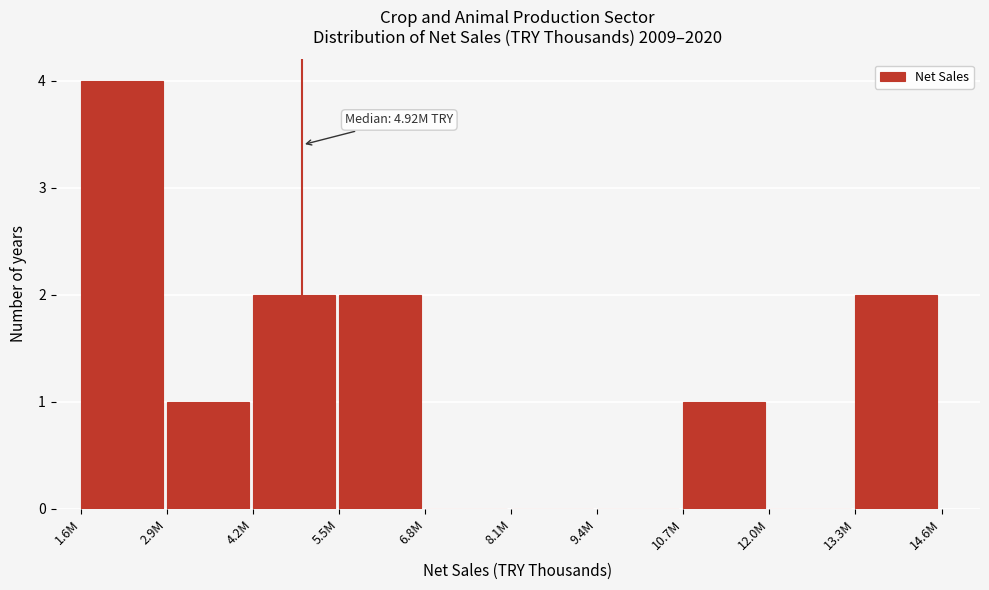

Reading right to left, transcribe all the data shown in this chart.

13.3M=2	12.0M=0	10.7M=1	9.4M=0	8.1M=0	6.8M=0	5.5M=2	4.2M=2	2.9M=1	1.6M=4